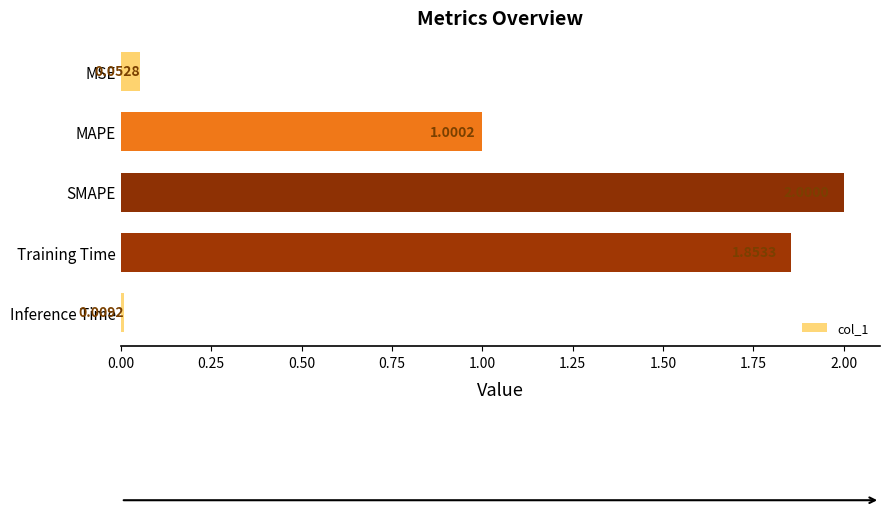

Does the chart contain stacked bars?

No